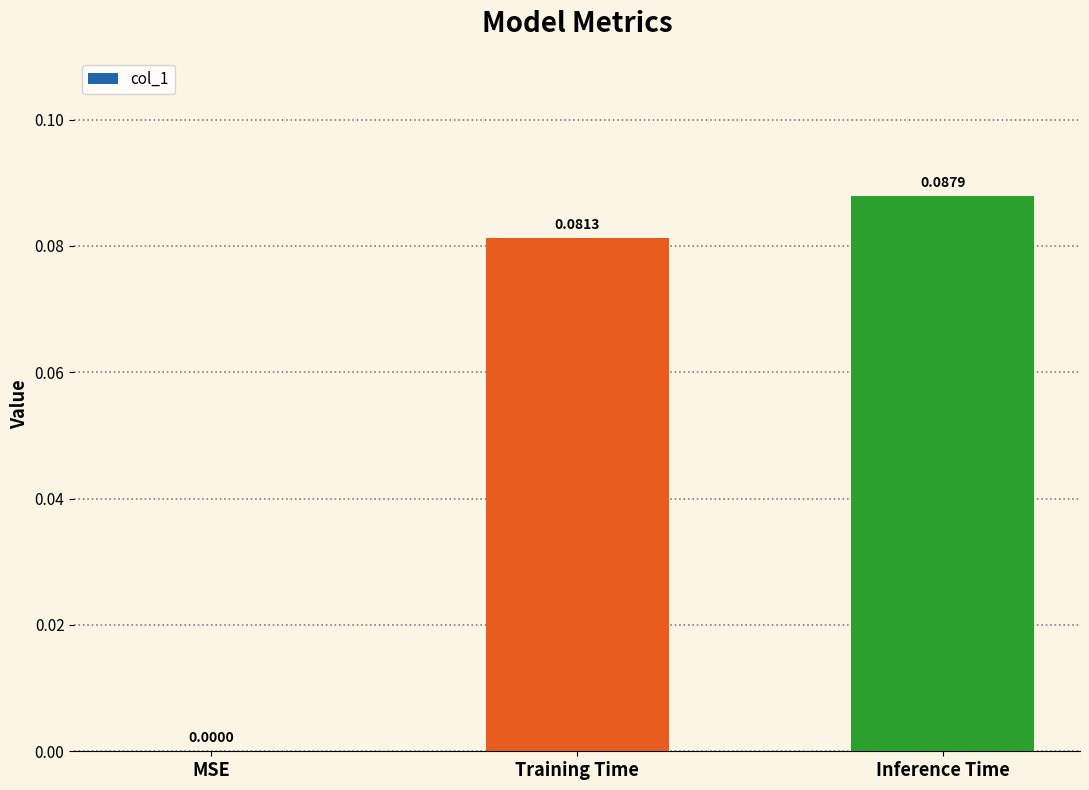

Which label corresponds to the largest value in the chart?

Inference Time